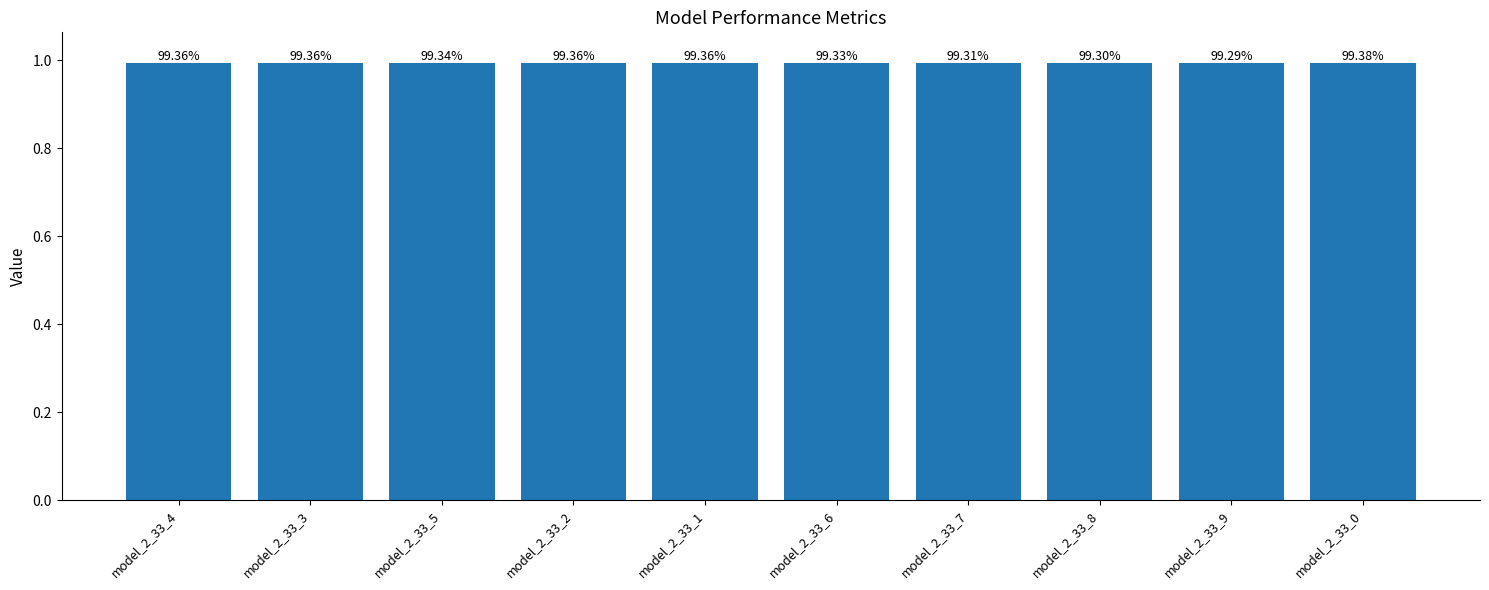

How many bars are there in total?

10